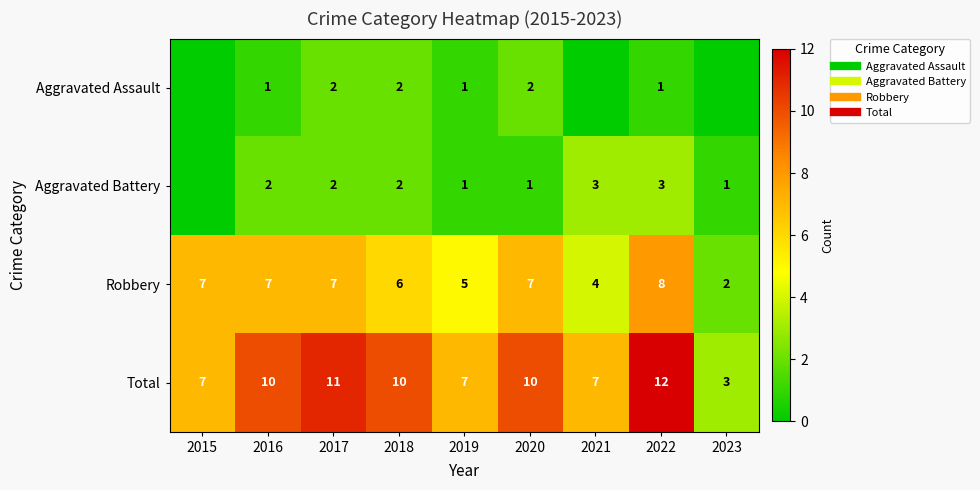

Is the value of Aggravated Assault at 2023 greater than the value of Aggravated Battery at 2018?

No